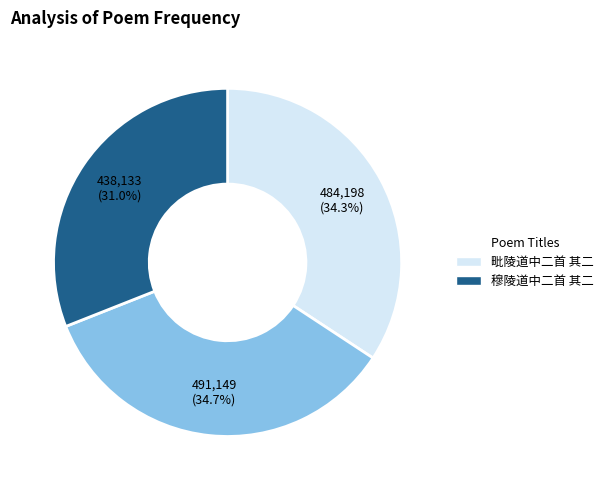

Does any single category account for the majority?

No